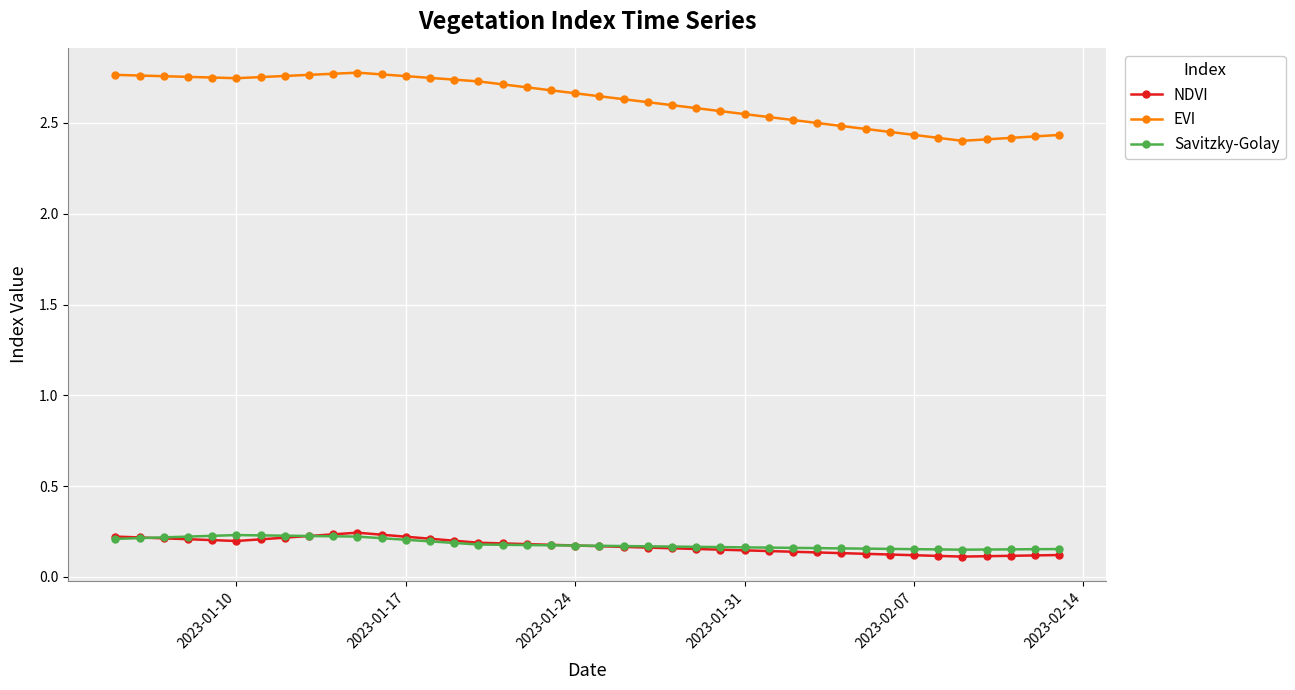

True or false: EVI and NDVI intersect in this chart.

False